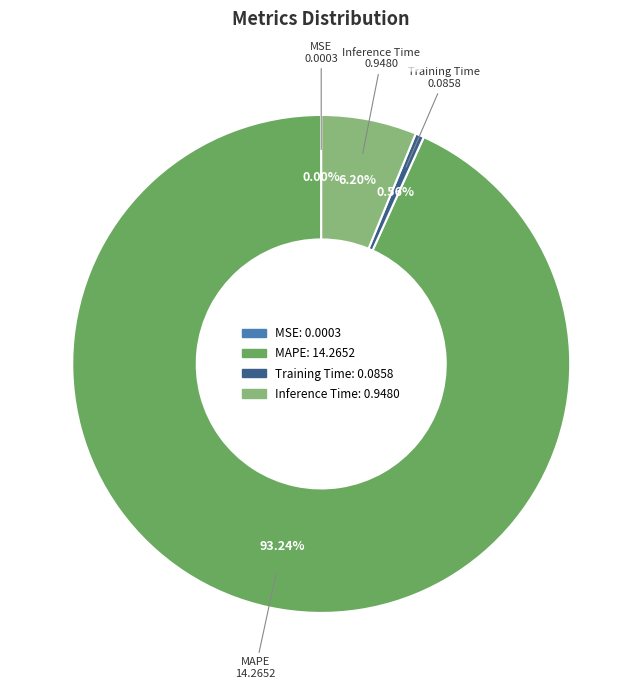

To the nearest percent, what percentage of the pie is MAPE?

93%